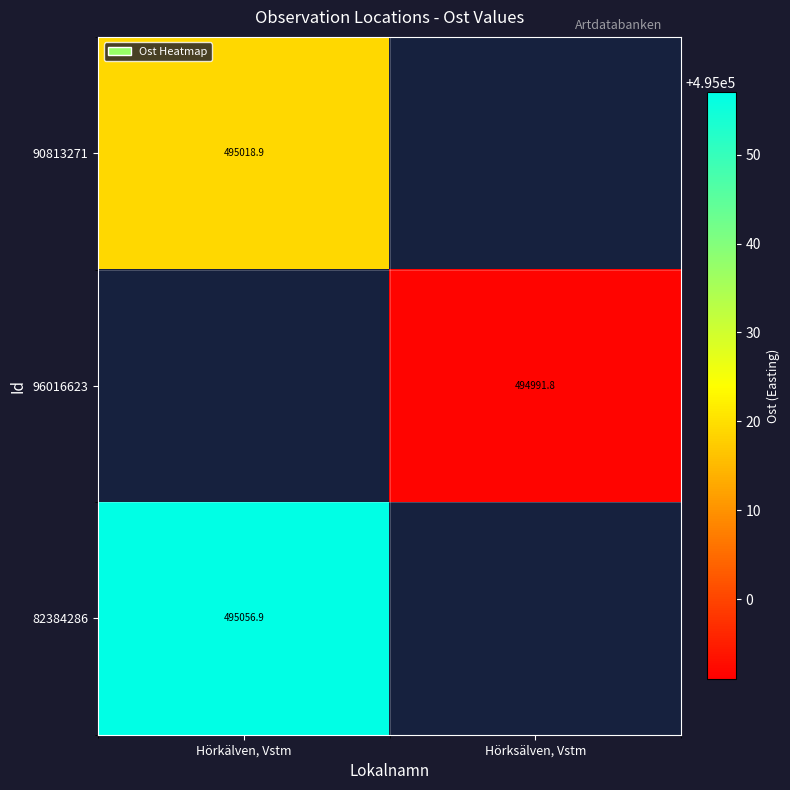

True or false: 82384286 has a value of 495056.9 at Hörkälven, Vstm.

True